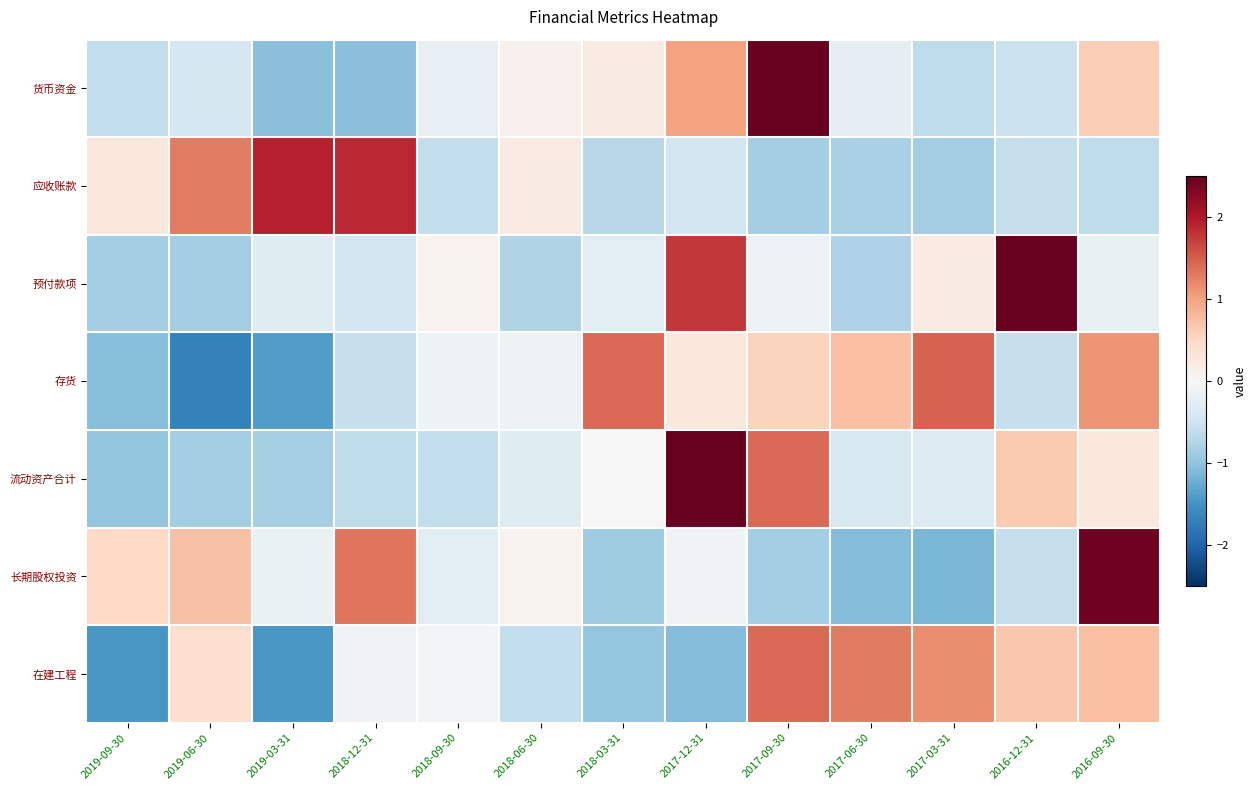

What is the smallest value displayed?

-1.7